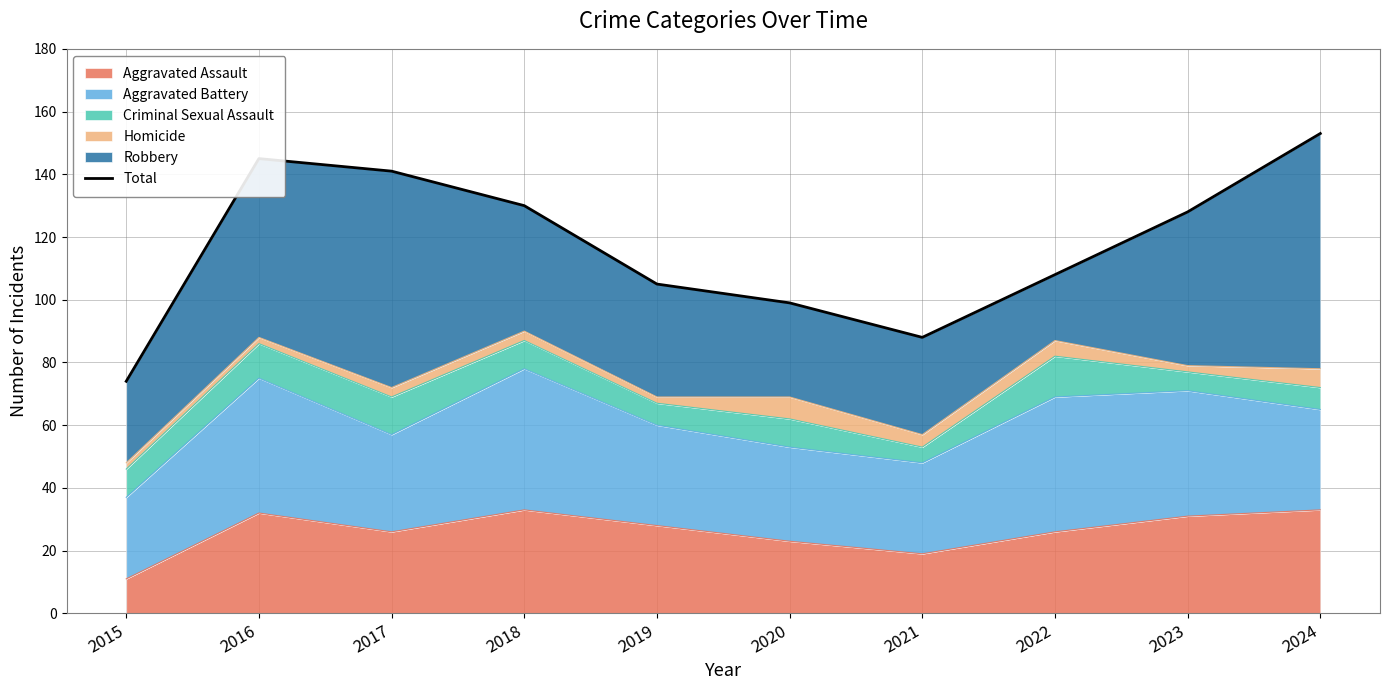

The value at 2017 is 58. True or false?

False